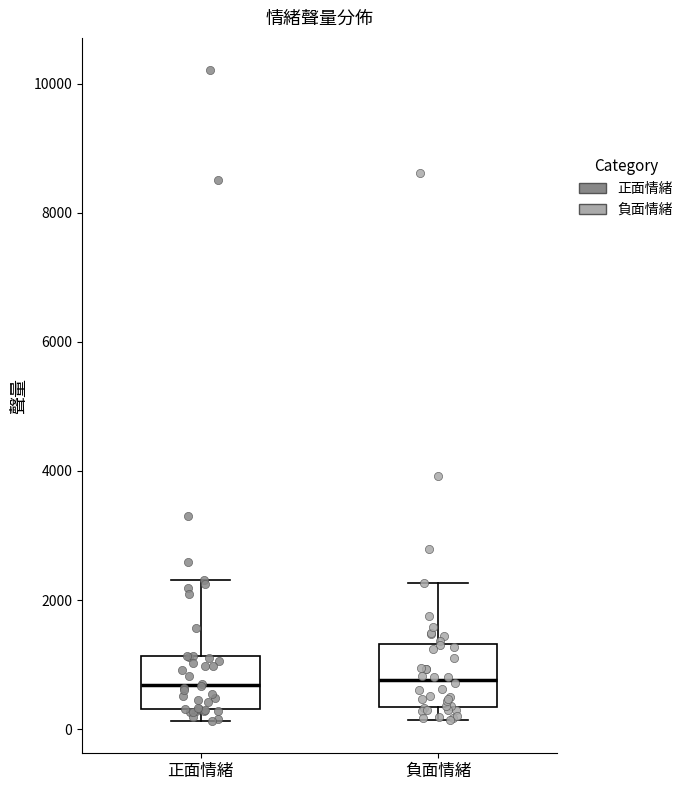

Where does the median line of the box for 正面情緒 sit on the y-axis? The values are not printed on the chart, so give them approximately, as read against the axis.

600